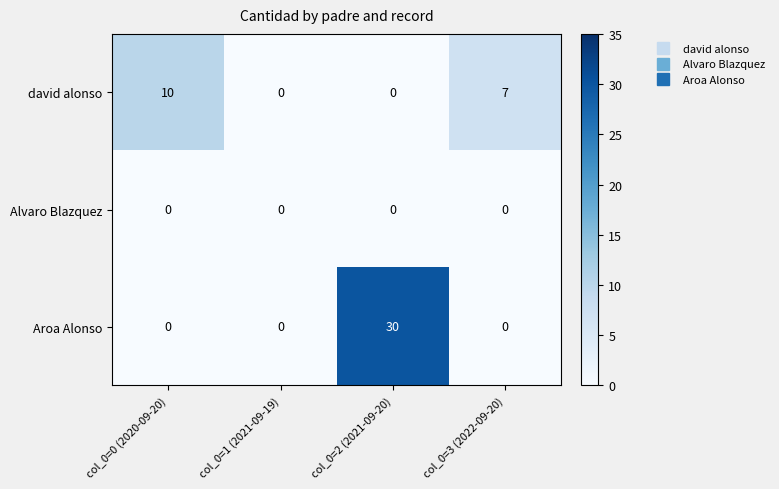

At which label does david alonso first exceed 7?

col_0=0 (2020-09-20)